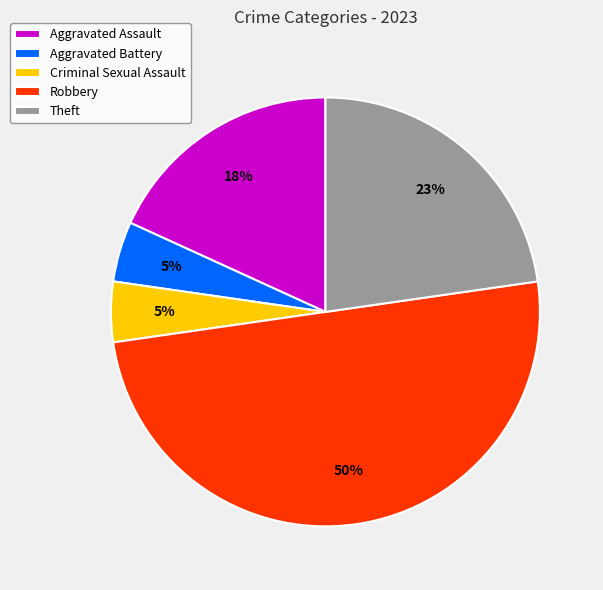

To the nearest percent, what portion does Theft represent?

23%